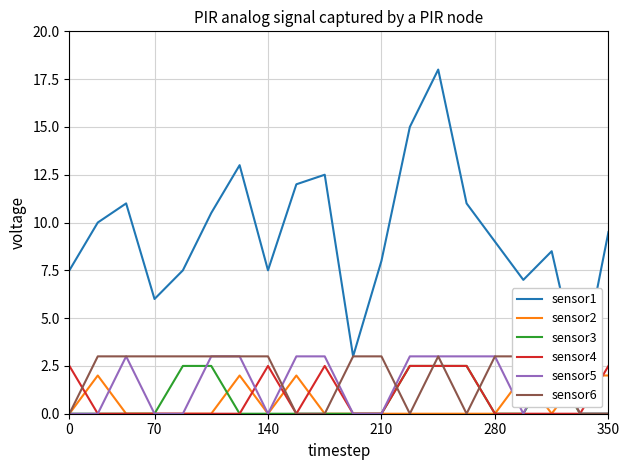

Reading right to left, what are all the values shown in this chart?

sensor1: 9.5	2.0	8.5	7.0	9.0	11.0	18.0	15.0	8.0	3.0	12.5	12.0	7.5	13.0	10.5	7.5	6.0	11.0	10.0	7.5
sensor2: 2.0	2.0	0.0	2.0	0.0	0.0	0.0	0.0	0.0	0.0	0.0	2.0	0.0	2.0	0.0	0.0	0.0	0.0	2.0	0.0
sensor3: 0.0	0.0	2.5	0.0	0.0	2.5	2.5	2.5	0.0	0.0	0.0	0.0	0.0	0.0	2.5	2.5	0.0	0.0	0.0	0.0
sensor4: 2.5	0.0	0.0	0.0	0.0	2.5	2.5	2.5	0.0	0.0	2.5	0.0	2.5	0.0	0.0	0.0	0.0	0.0	0.0	2.5
sensor5: 0.0	0.0	3.0	0.0	3.0	3.0	3.0	3.0	0.0	0.0	3.0	3.0	0.0	3.0	3.0	0.0	0.0	3.0	0.0	0.0
sensor6: 0.0	0.0	3.0	3.0	3.0	0.0	3.0	0.0	3.0	3.0	0.0	0.0	3.0	3.0	3.0	3.0	3.0	3.0	3.0	0.0